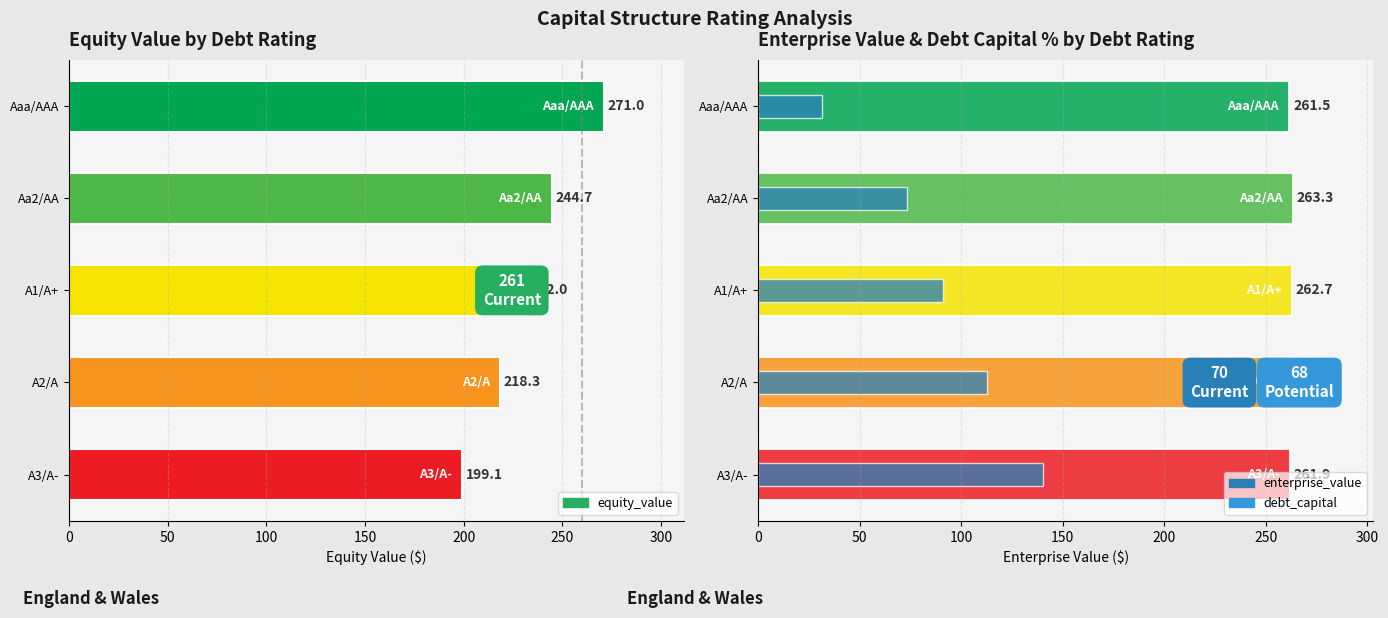

How many groups of bars are there?

5